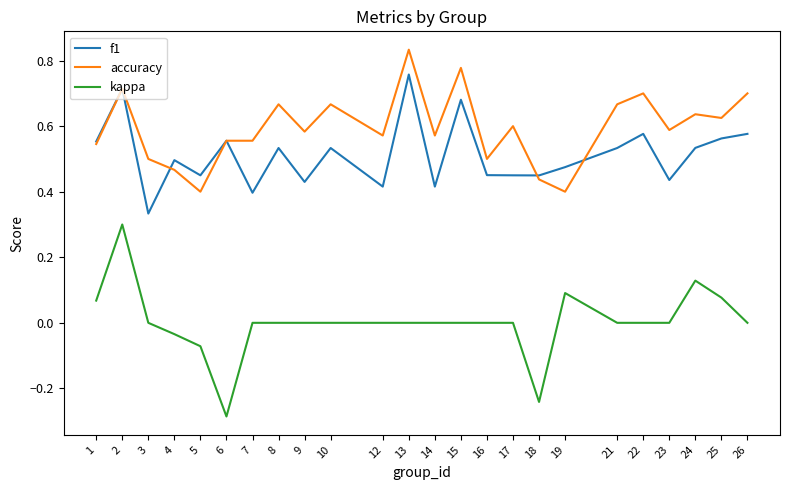

List the series in order of their peak value, highest first.

accuracy, f1, kappa